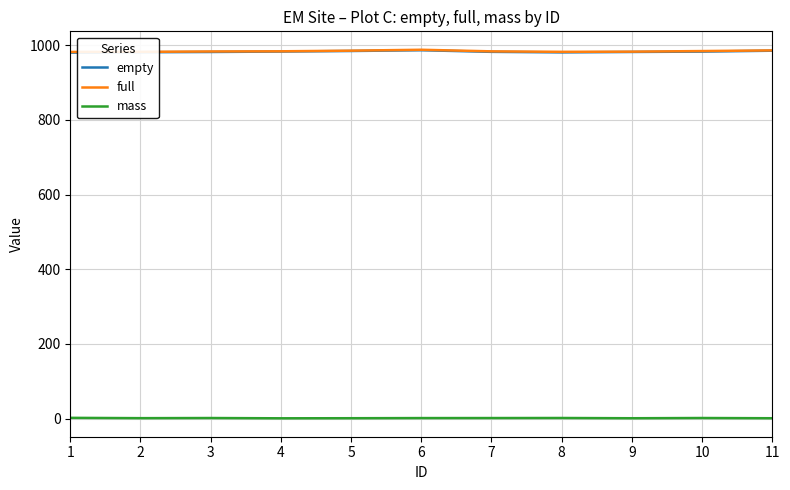

The full series shows 569.2 at 10. True or false?

False